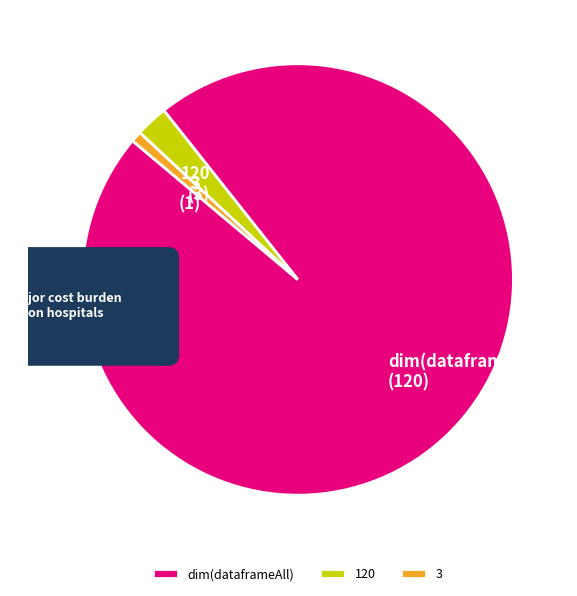

To the nearest percent, what is the difference between the largest and smallest slice percentages?

96%